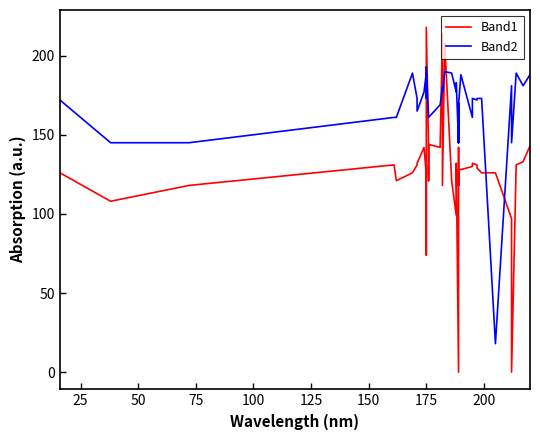

How many data points does each series have?

40